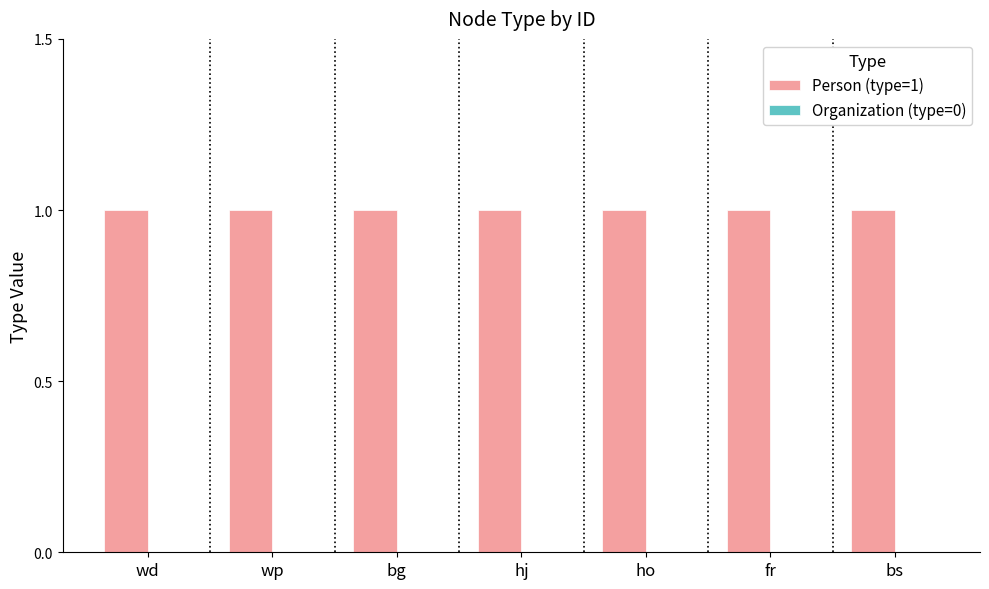

What is the label of the 7th bar from the right?

wd